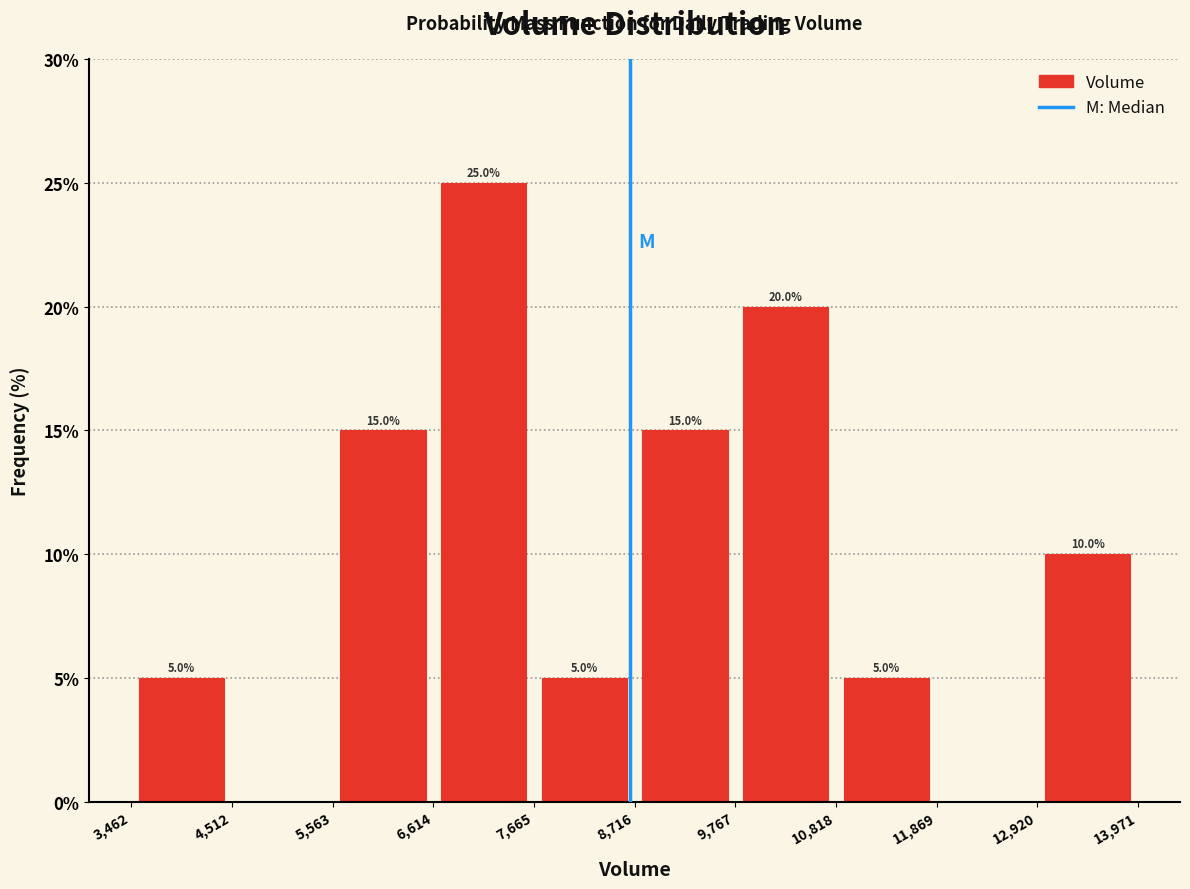

Over which range of the x-axis is the bar tallest?

6,614 to 7,665